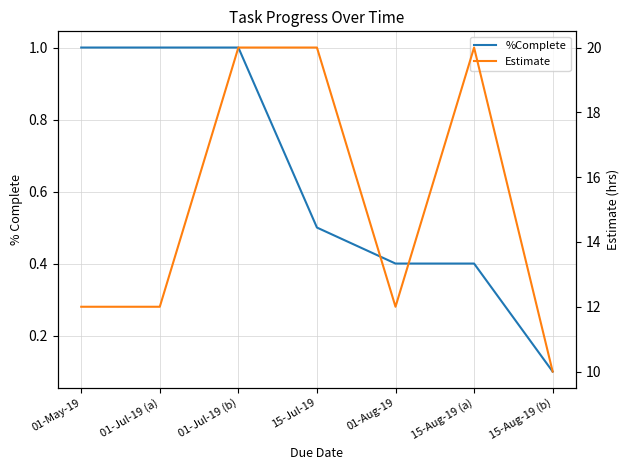

What is the label of the 6th point from the right?

01-Jul-19 (a)